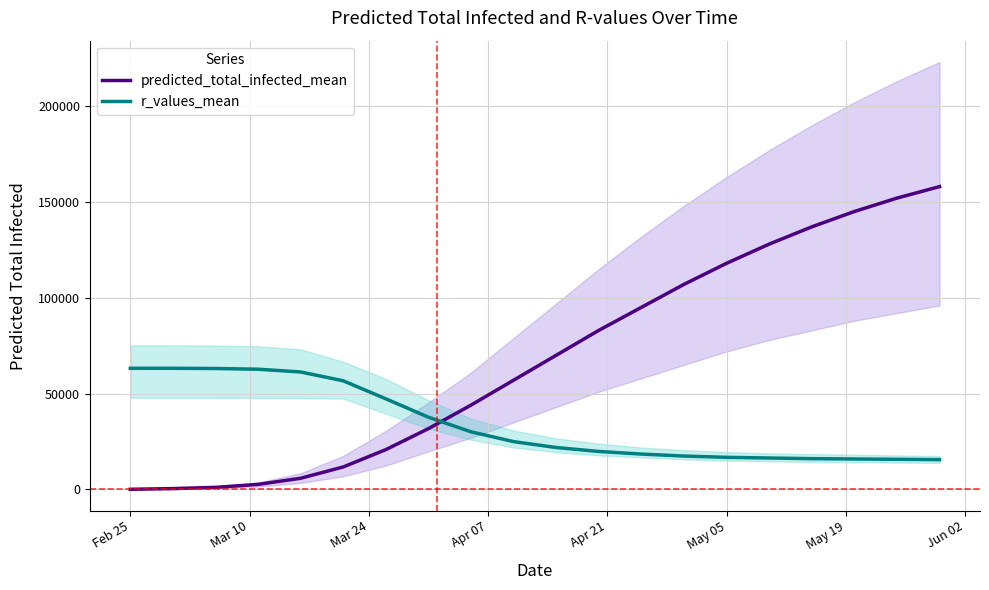

What is the smallest value displayed?

74.0